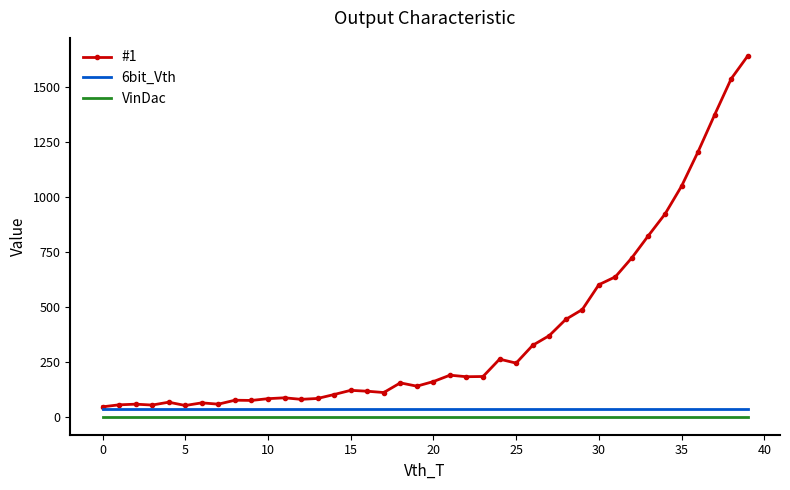

List the series in order of their peak value, highest first.

#1, 6bit_Vth, VinDac